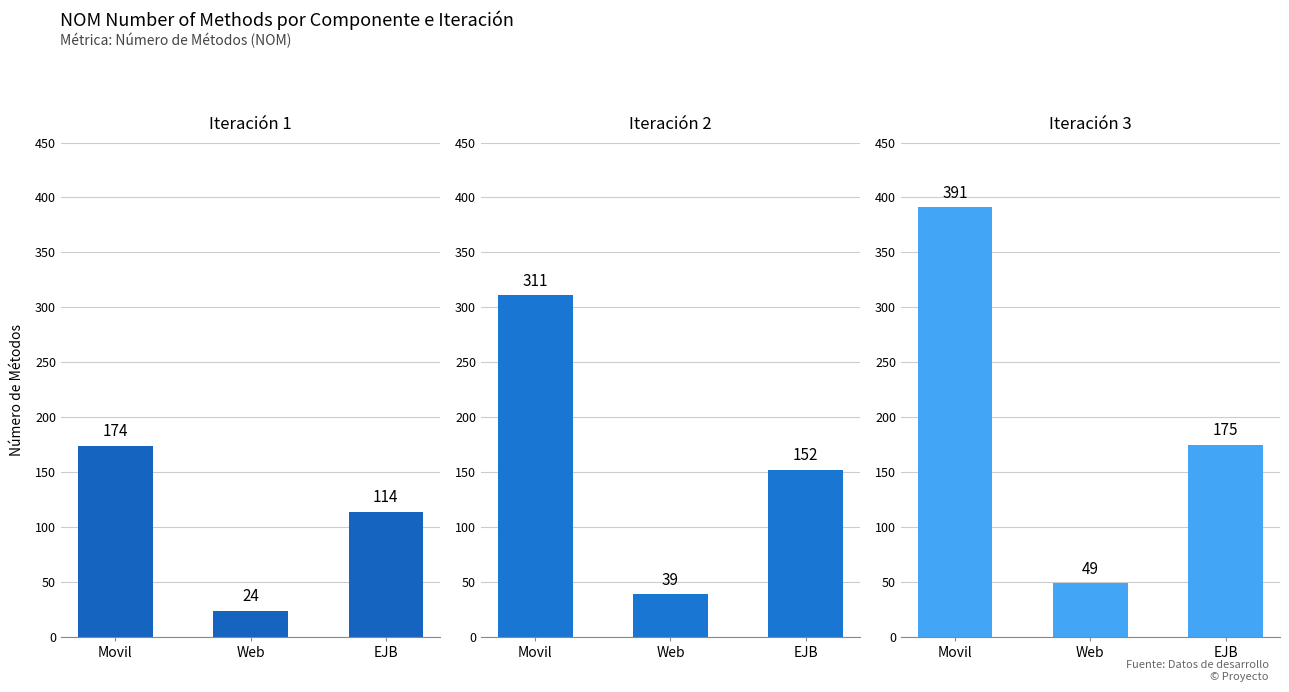

What is the difference between the maximum and minimum values in the Iteración 2 series?

272